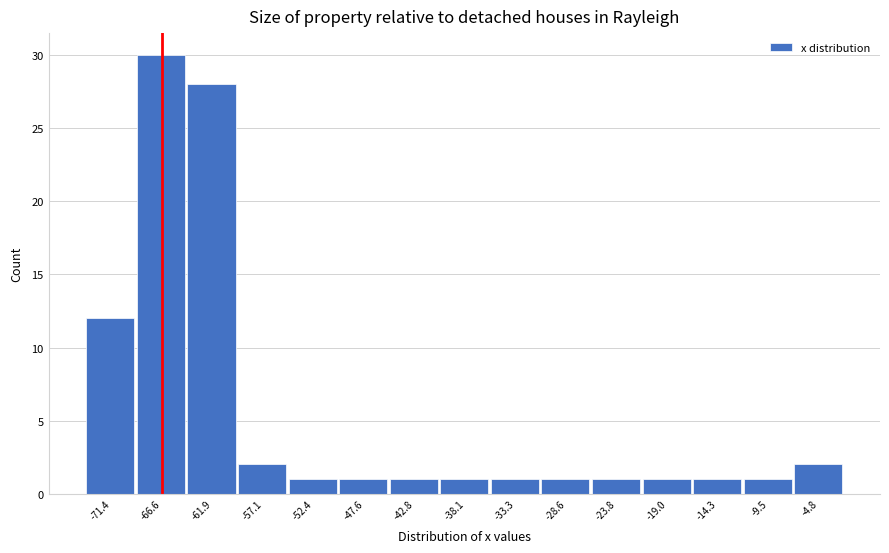

Reading left to right, list all the values displayed in this chart.

12	30	28	2	1	1	1	1	1	1	1	1	1	1	2